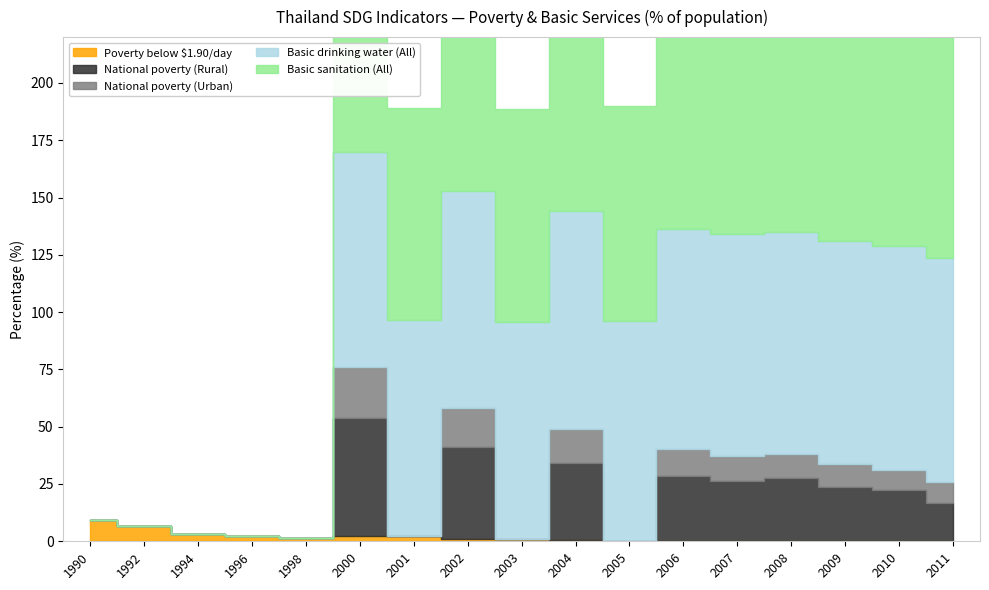

Does the chart display data point markers on the line(s)?

No